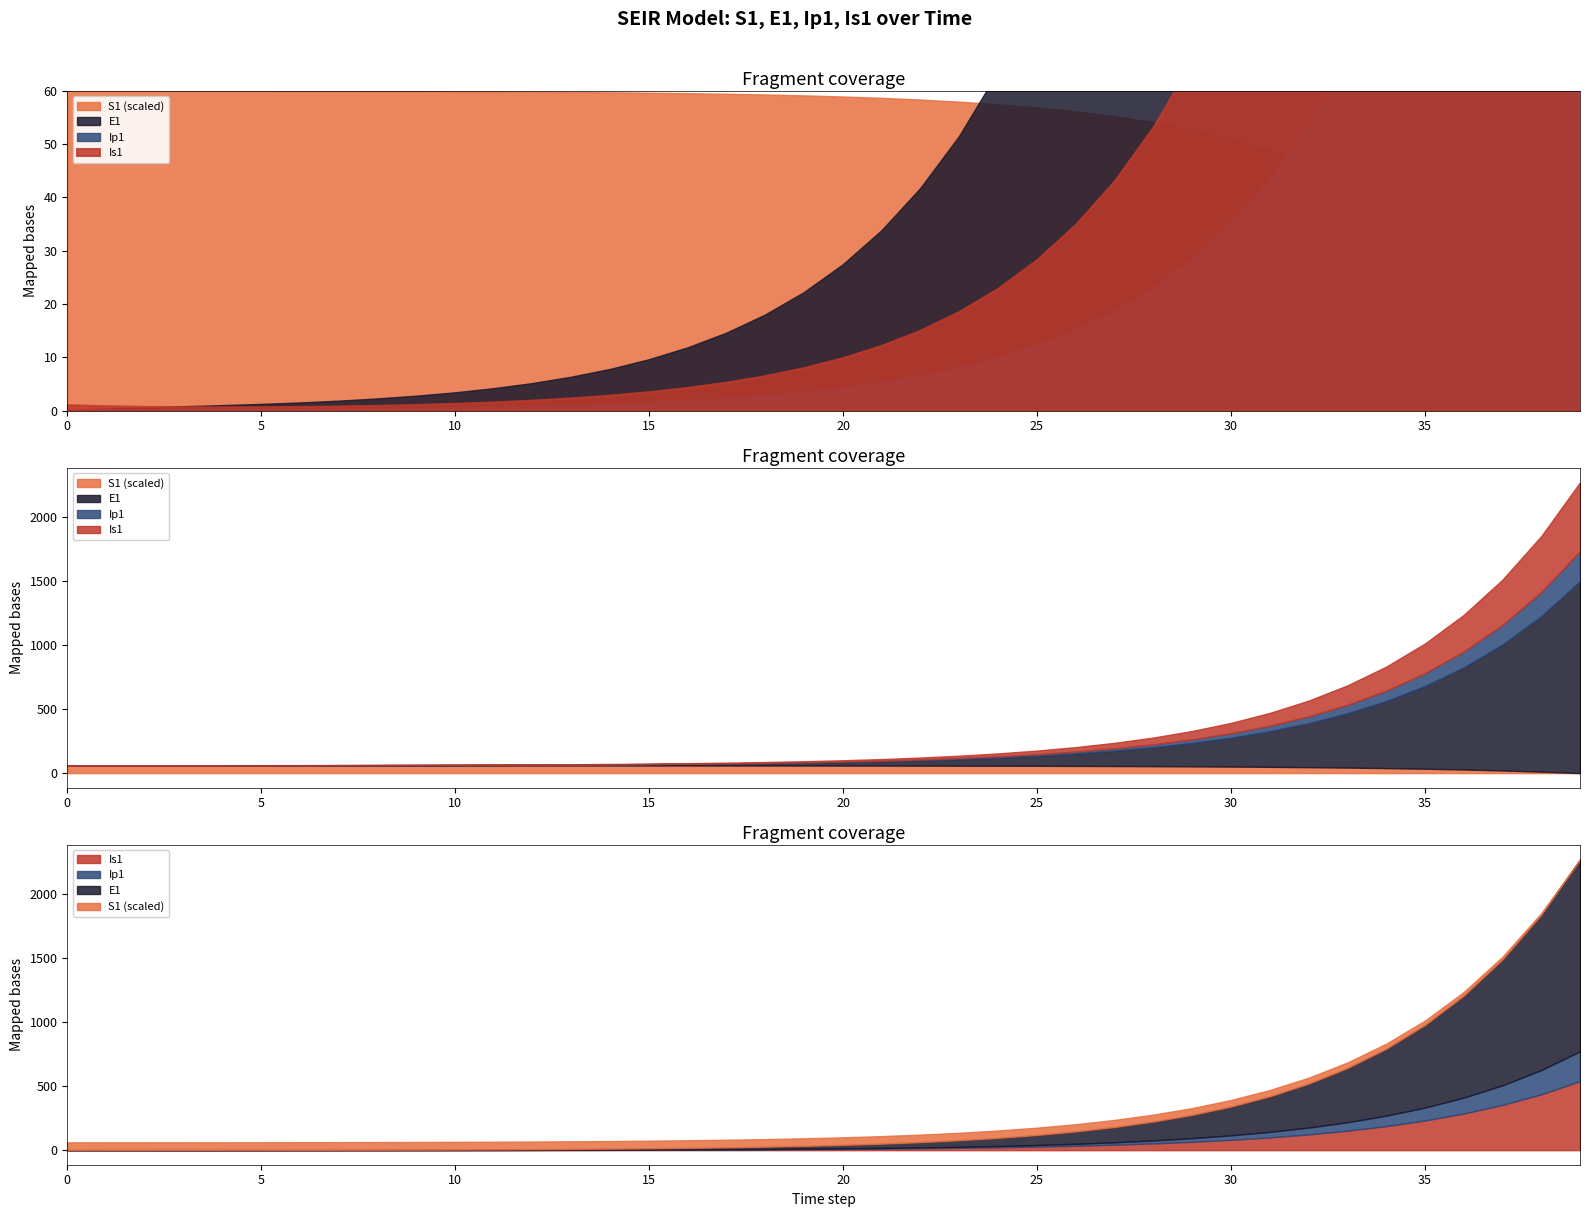

At 16, list the series in order from largest to smallest.

S1, E1, Is1, Ip1